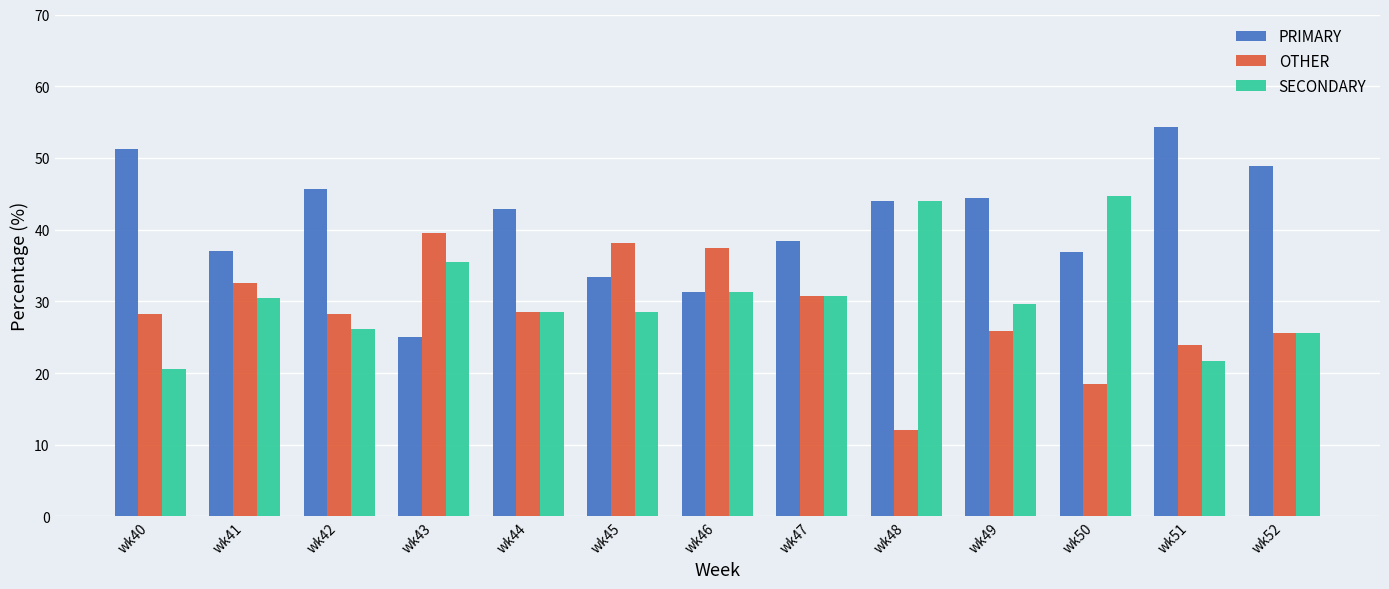

How many groups of bars are there?

13